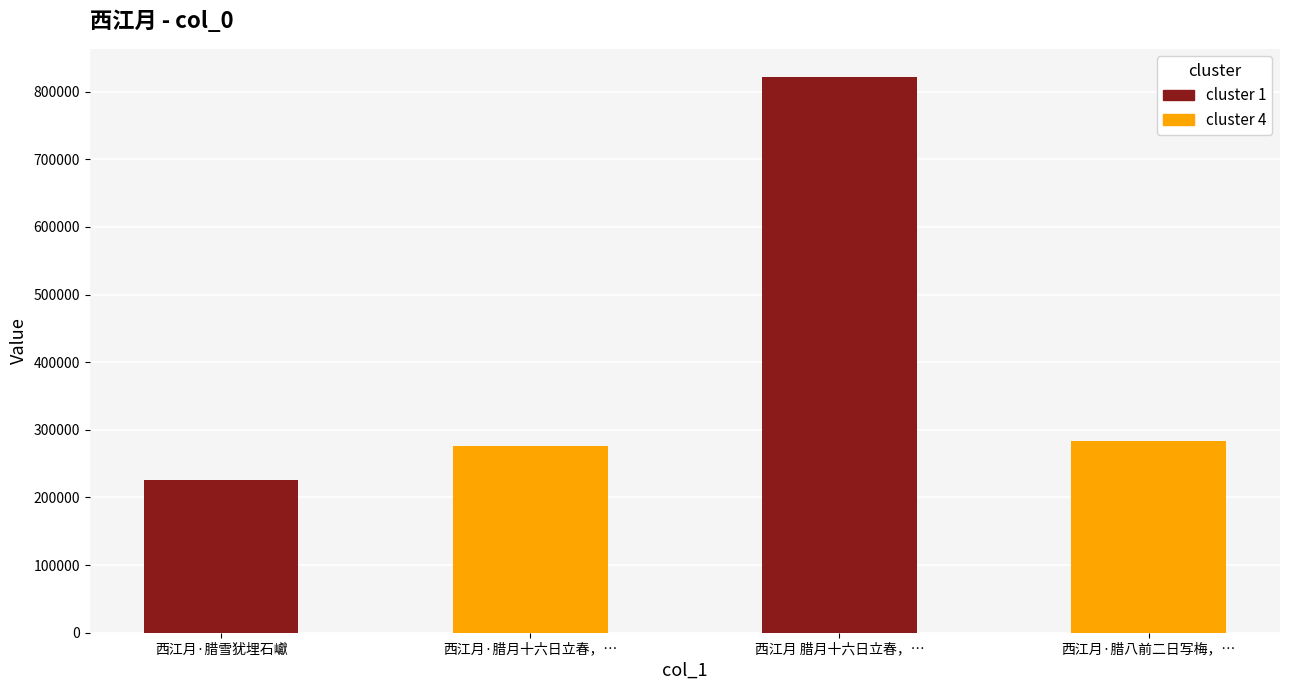

List the labels in order of value, largest first.

西江月 腊月十六日立春，…, 西江月·腊八前二日写梅，…, 西江月·腊月十六日立春，…, 西江月·腊雪犹埋石巘